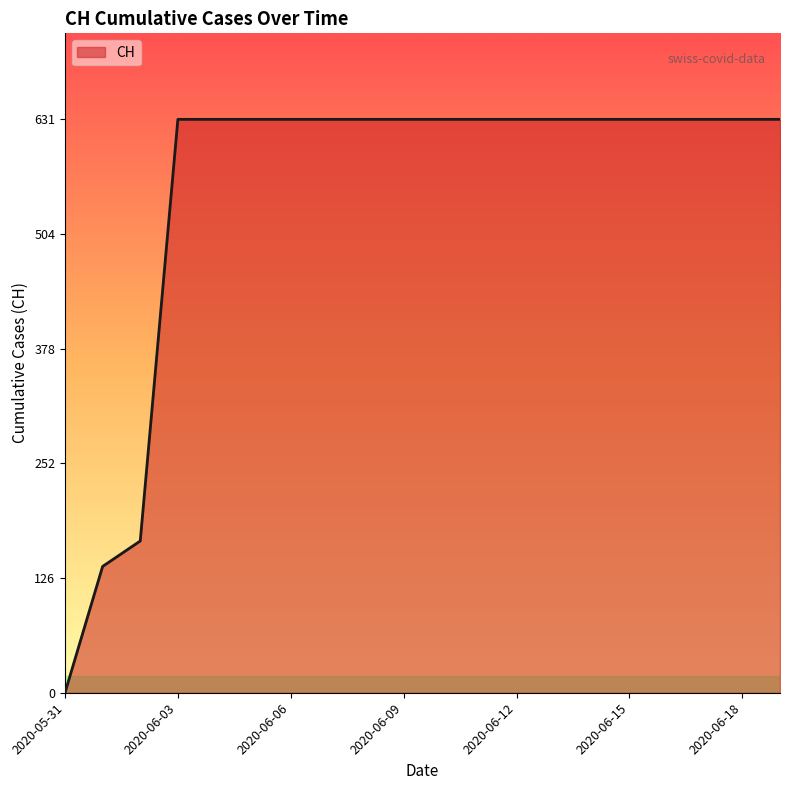

How many lines are shown in the chart?

1